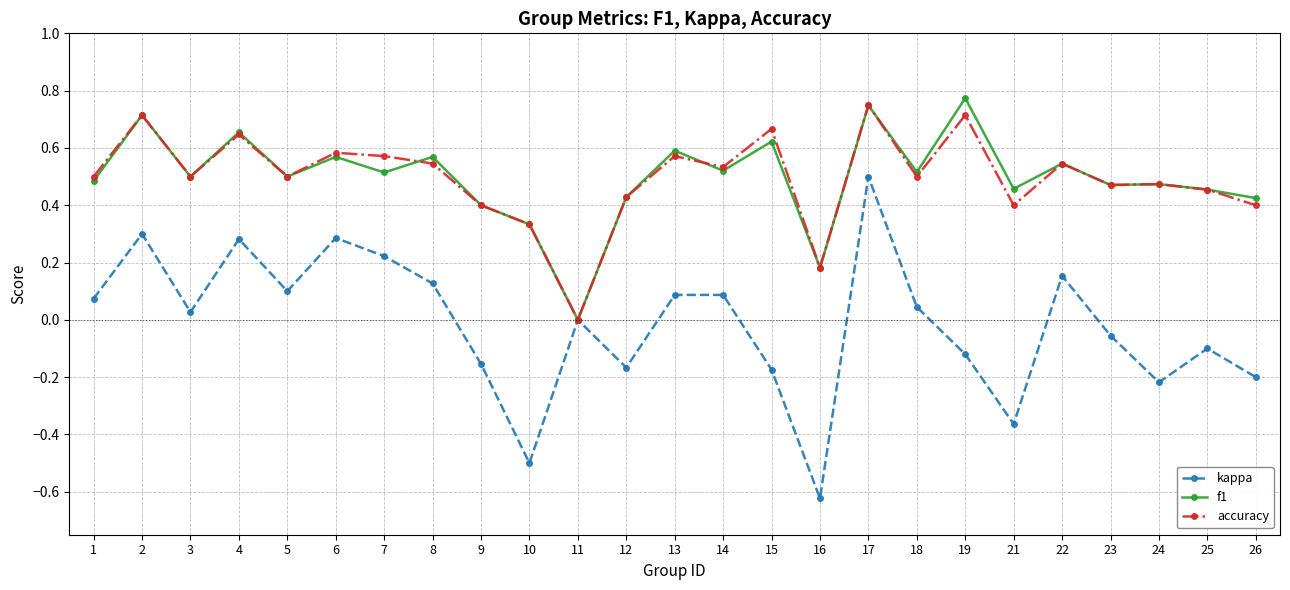

Which series has the largest range (max minus min)?

kappa